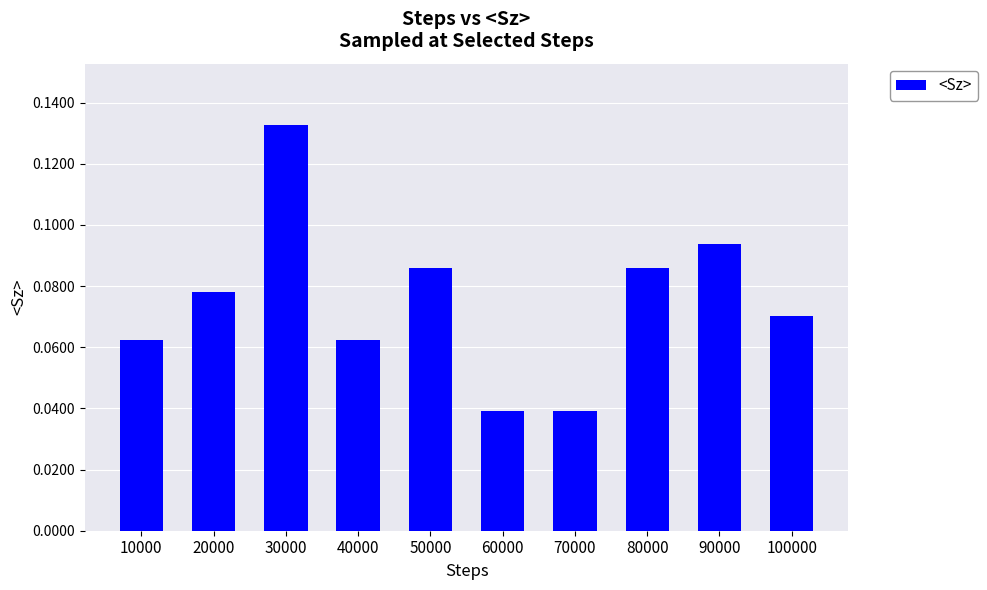

Which label corresponds to the largest value in the chart?

30000